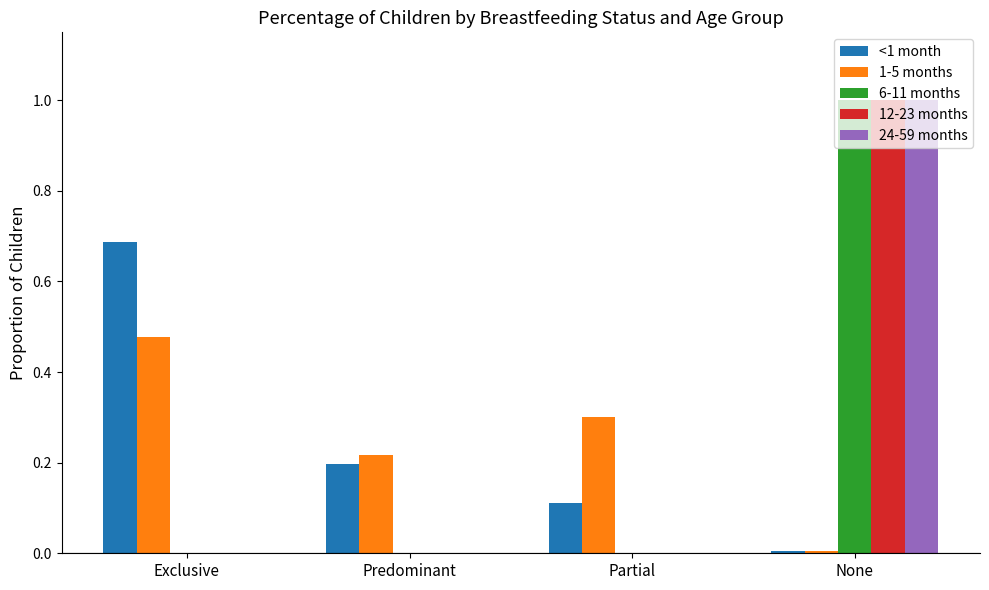

What is the maximum value for 12-23 months?

1.0